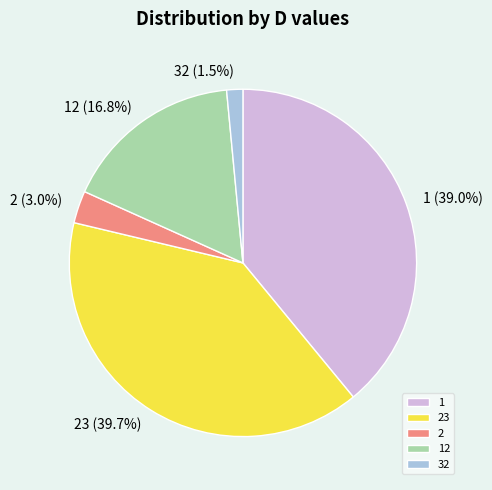

Does 1 account for over 50% of the chart?

No